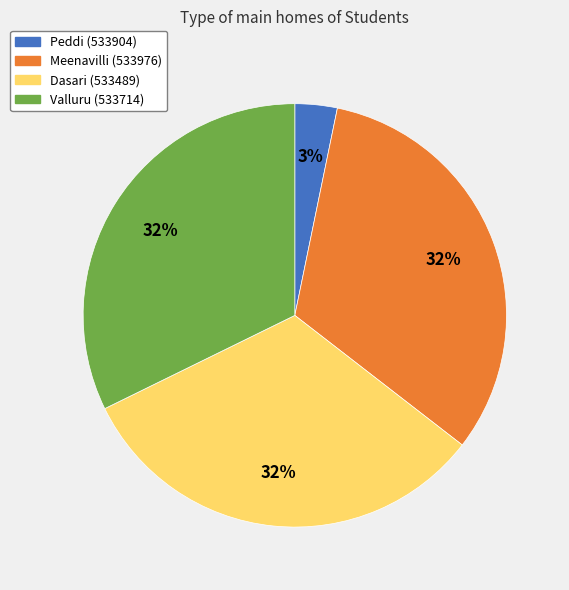

To the nearest percent, what is the difference between the largest and smallest slice percentages?

29%